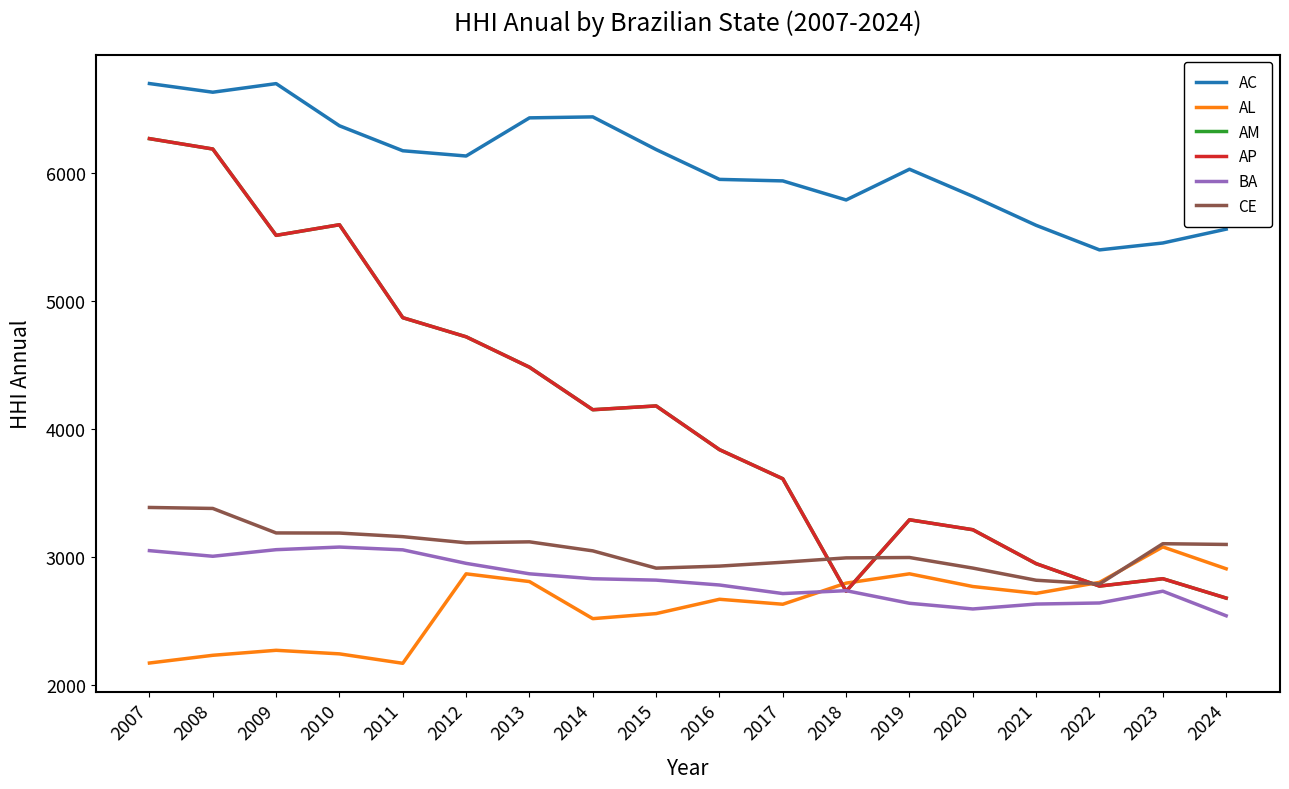

The AM series shows 2949.9 at 2021. True or false?

True